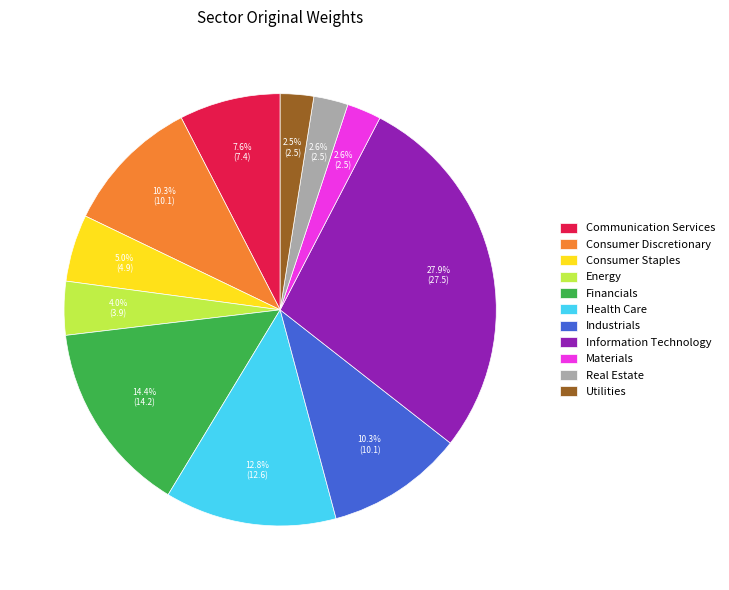

What percentage do Utilities and Materials together represent?

5.1%